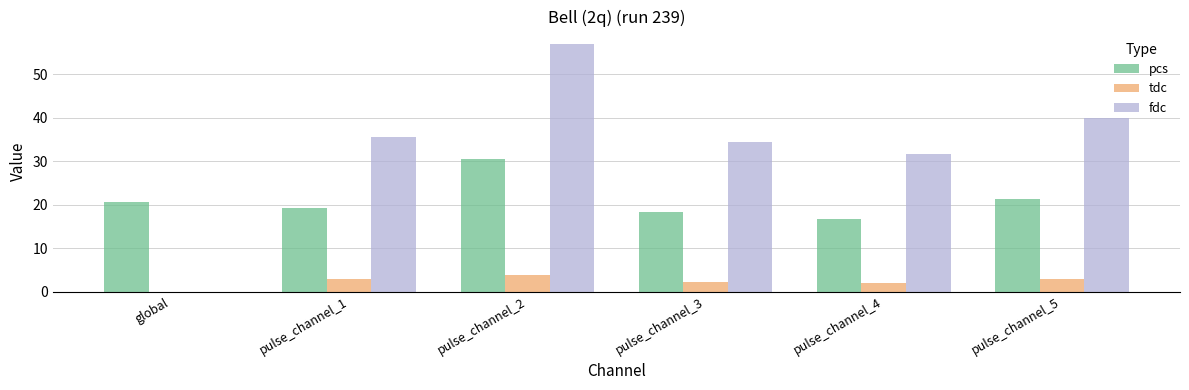

What is the maximum value shown in the chart?

57.0